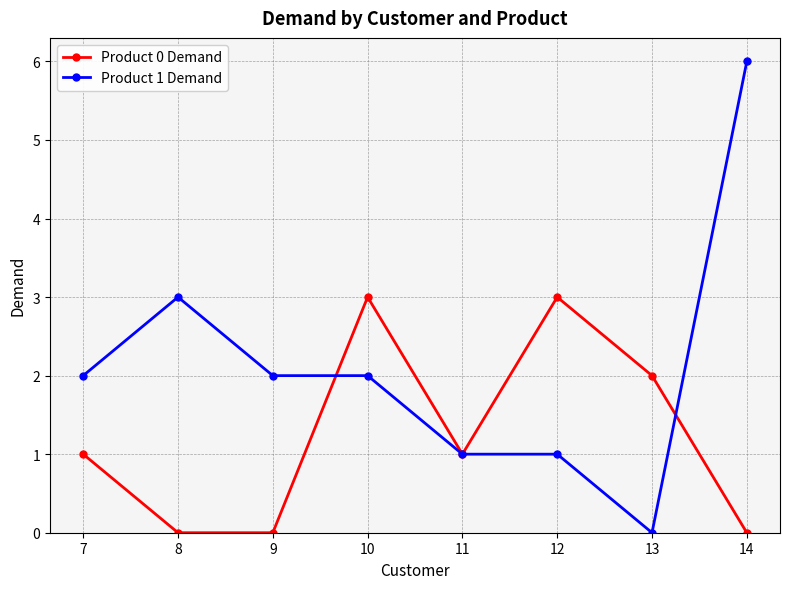

What is the maximum value shown in the chart?

6